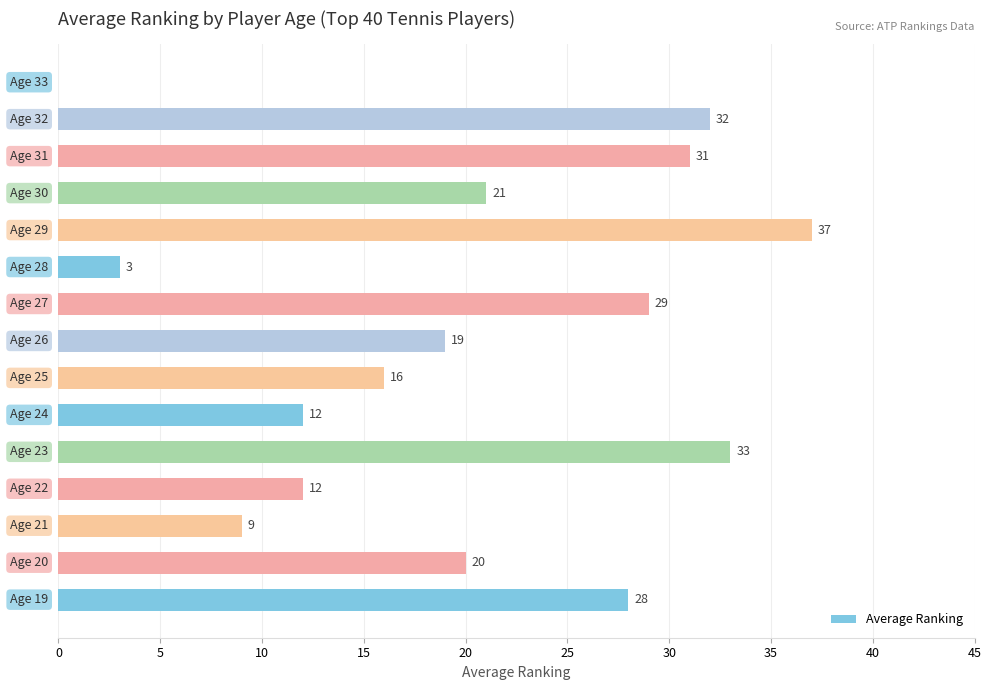

What is the greatest value displayed?

37